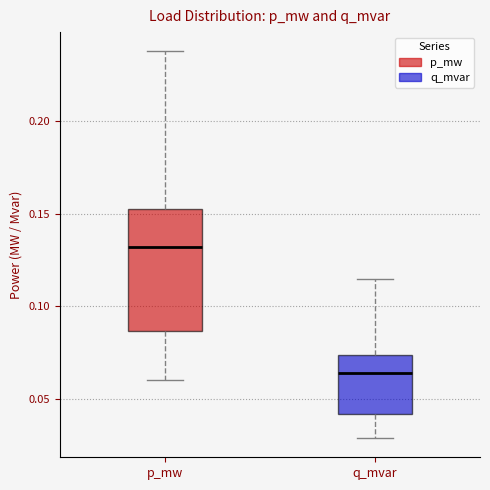

Reading left to right, transcribe this box plot: for each box, give where its median line is, the range the box spans, and where its two whiskers end, as read against the y-axis. The values are not printed on the chart, so give them approximately, as read against the axis.

p_mw: median 0.130, box 0.085 to 0.155, whiskers 0.060 to 0.235
q_mvar: median 0.065, box 0.040 to 0.075, whiskers 0.030 to 0.115